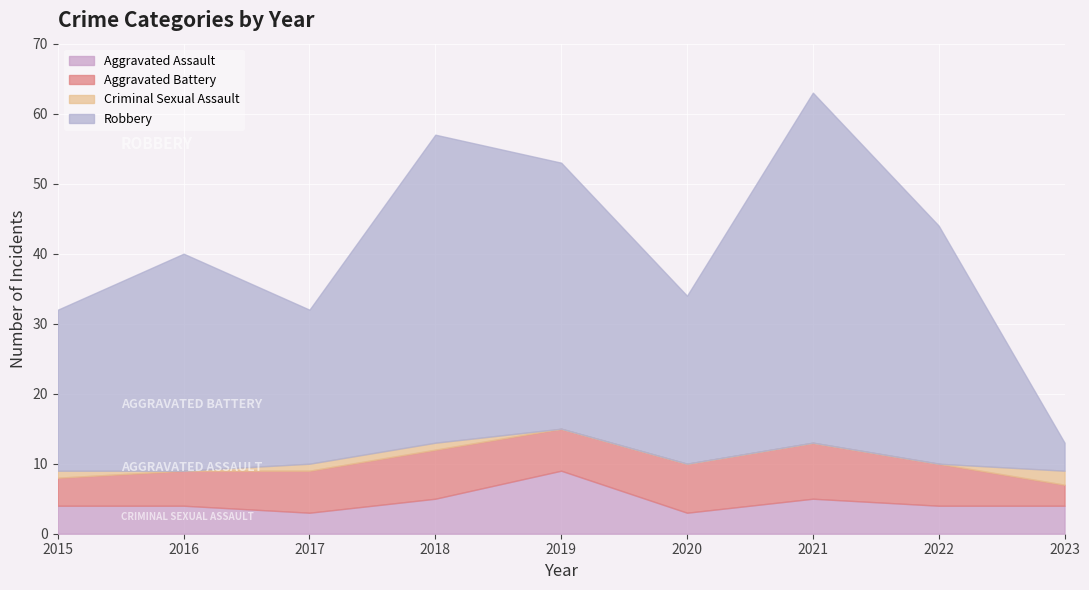

Reading left to right, transcribe all the data shown in this chart.

Aggravated Assault: 4	4	3	5	9	3	5	4	4
Aggravated Battery: 4	5	6	7	6	7	8	6	3
Criminal Sexual Assault: 1	0	1	1	0	0	0	0	2
Robbery: 23	31	22	44	38	24	50	34	4